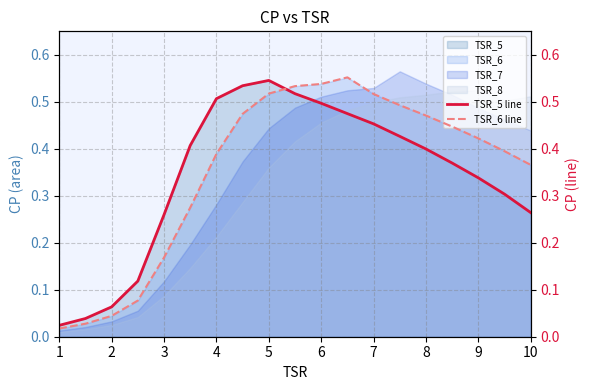

After their last crossing, which series has the higher values: TSR_6 line or TSR_5 line?

TSR_6 line